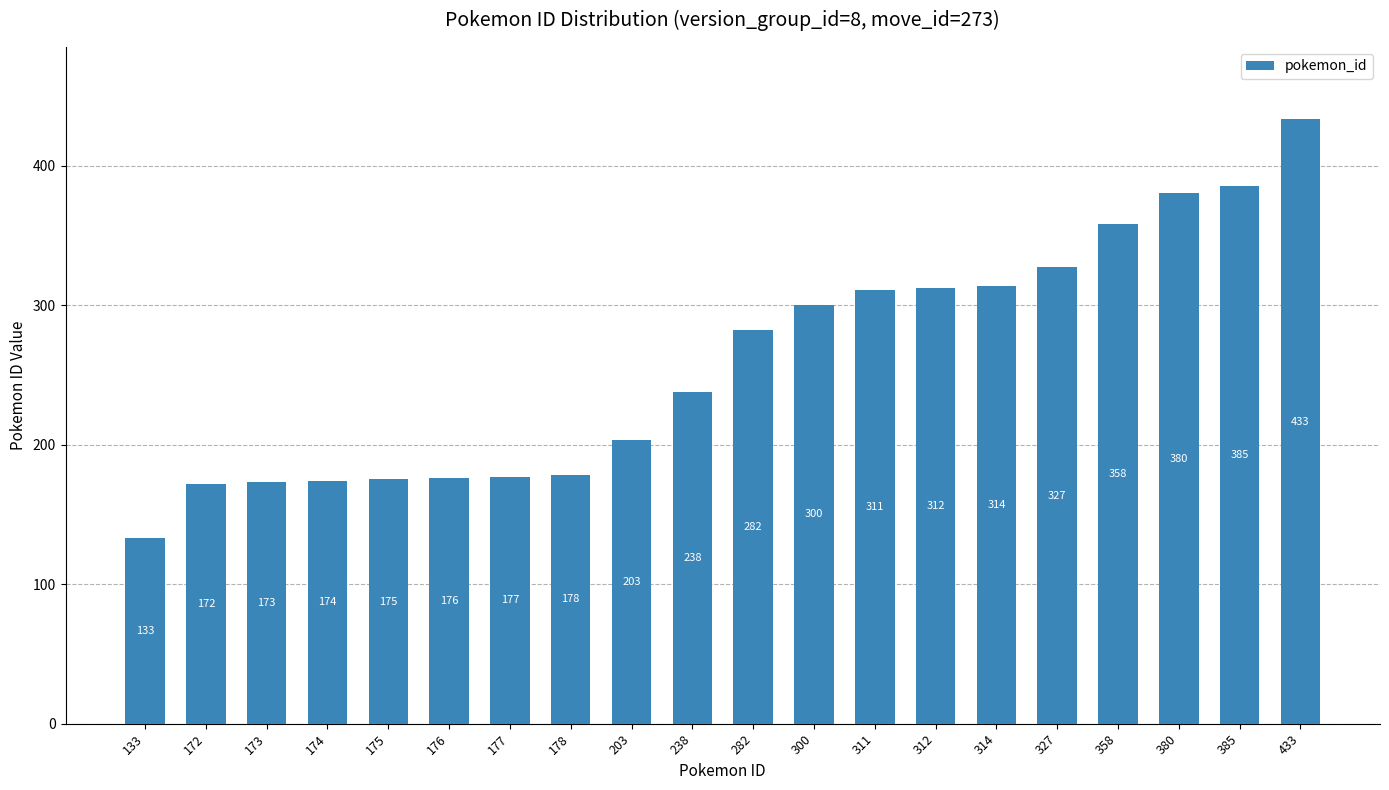

List the labels in order of value, smallest first.

133, 172, 173, 174, 175, 176, 177, 178, 203, 238, 282, 300, 311, 312, 314, 327, 358, 380, 385, 433